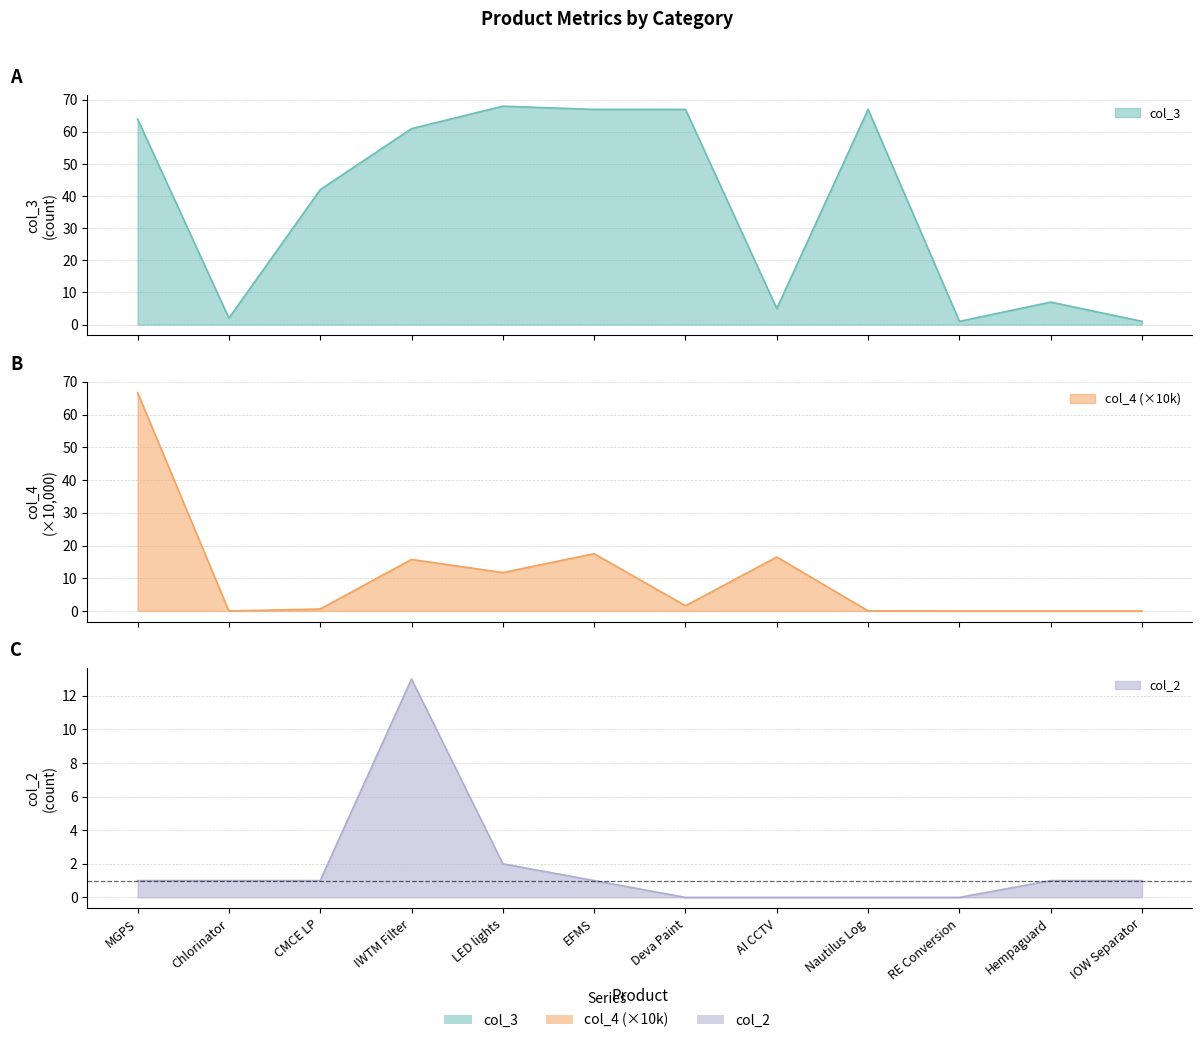

True or false: col_3 and col_2 cross at least once.

False